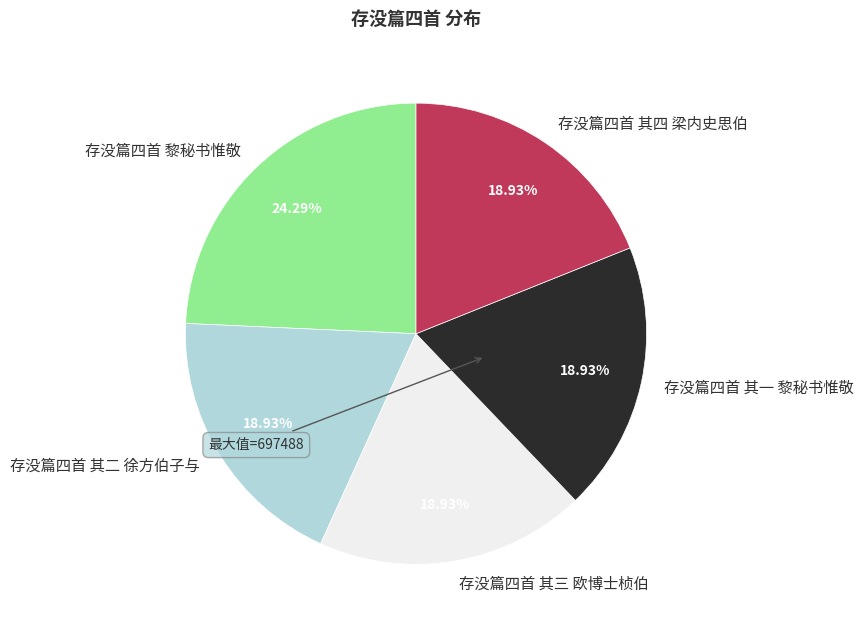

How many segments does this pie chart have?

5